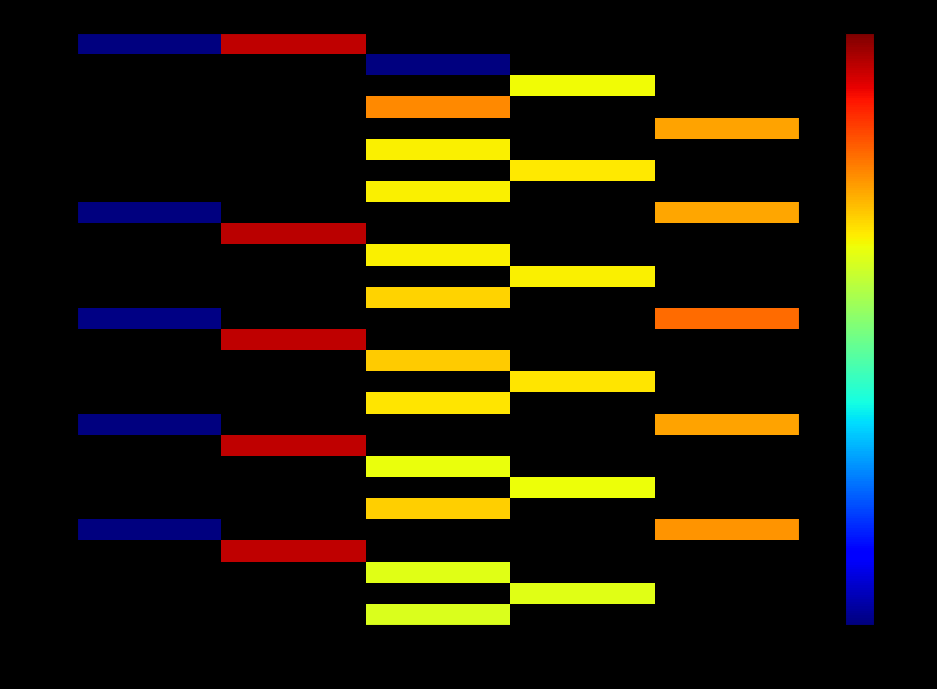

True or false: 1983 has a value of 223.0 at WW.

True